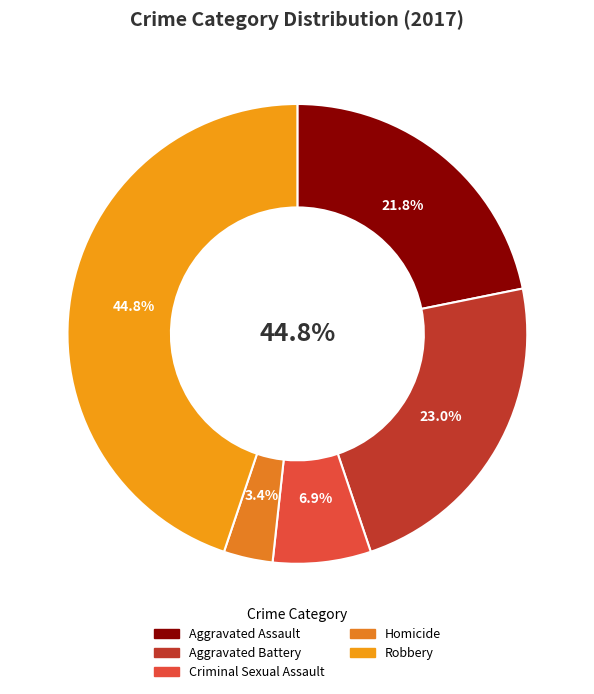

What is the smallest slice in the pie chart?

Homicide